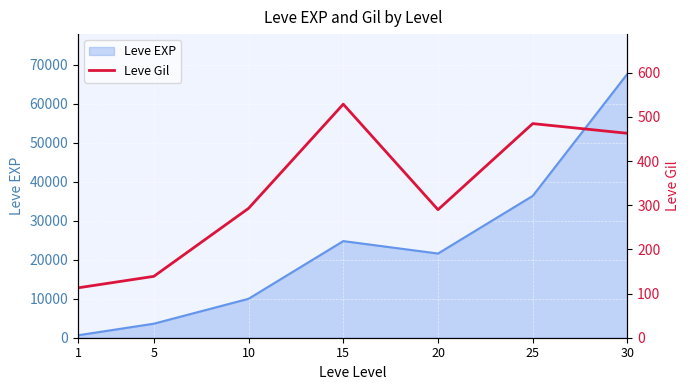

List the labels in order of Leve EXP value, smallest first.

1, 5, 10, 20, 15, 25, 30